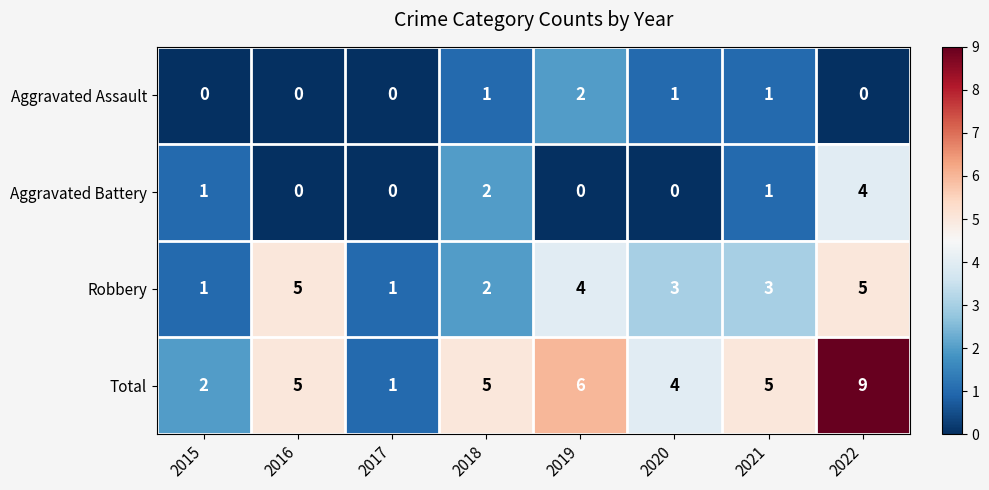

The value of Total at 2015 is 1. True or false?

False